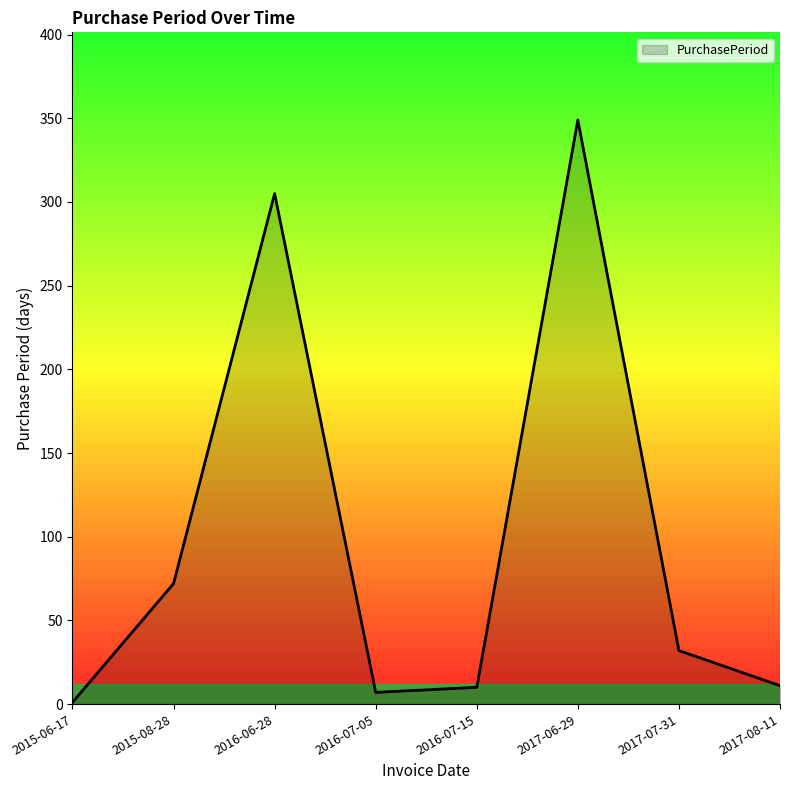

At which label does the data first exceed 32?

2015-08-28